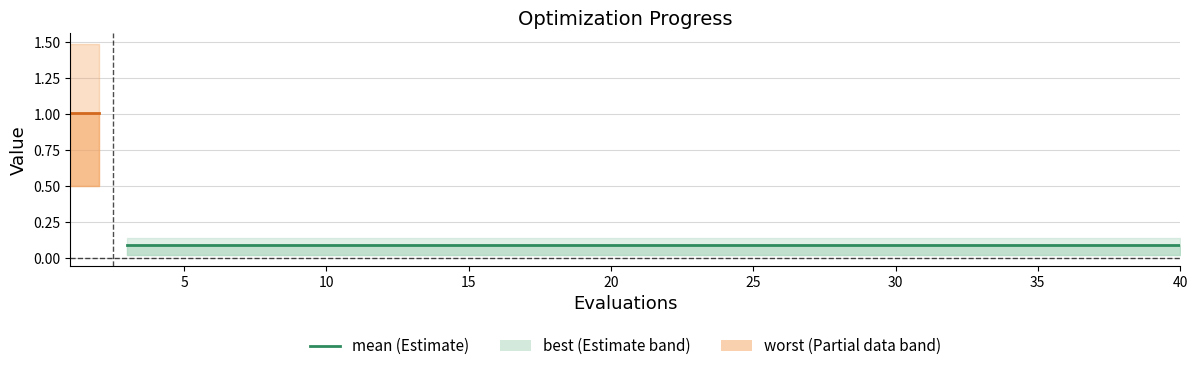

Reading left to right, list all the values displayed in this chart.

mean: 0=1.0	1=1.0	2=0.1	3=0.1	4=0.1	5=0.1	6=0.1	7=0.1	8=0.1	9=0.1	10=0.1	11=0.1	12=0.1	13=0.1	14=0.1	15=0.1	16=0.1	17=0.1	18=0.1	19=0.1	20=0.1	21=0.1	22=0.1	23=0.1	24=0.1	25=0.1	26=0.1	27=0.1	28=0.1	29=0.1	30=0.1	31=0.1	32=0.1	33=0.1	34=0.1	35=0.1	36=0.1	37=0.1	38=0.1	39=0.1
best: 0=0.5	1=0.5	2=0.0	3=0.0	4=0.0	5=0.0	6=0.0	7=0.0	8=0.0	9=0.0	10=0.0	11=0.0	12=0.0	13=0.0	14=0.0	15=0.0	16=0.0	17=0.0	18=0.0	19=0.0	20=0.0	21=0.0	22=0.0	23=0.0	24=0.0	25=0.0	26=0.0	27=0.0	28=0.0	29=0.0	30=0.0	31=0.0	32=0.0	33=0.0	34=0.0	35=0.0	36=0.0	37=0.0	38=0.0	39=0.0
worst: 0=1.5	1=1.5	2=0.1	3=0.1	4=0.1	5=0.1	6=0.1	7=0.1	8=0.1	9=0.1	10=0.1	11=0.1	12=0.1	13=0.1	14=0.1	15=0.1	16=0.1	17=0.1	18=0.1	19=0.1	20=0.1	21=0.1	22=0.1	23=0.1	24=0.1	25=0.1	26=0.1	27=0.1	28=0.1	29=0.1	30=0.1	31=0.1	32=0.1	33=0.1	34=0.1	35=0.1	36=0.1	37=0.1	38=0.1	39=0.1